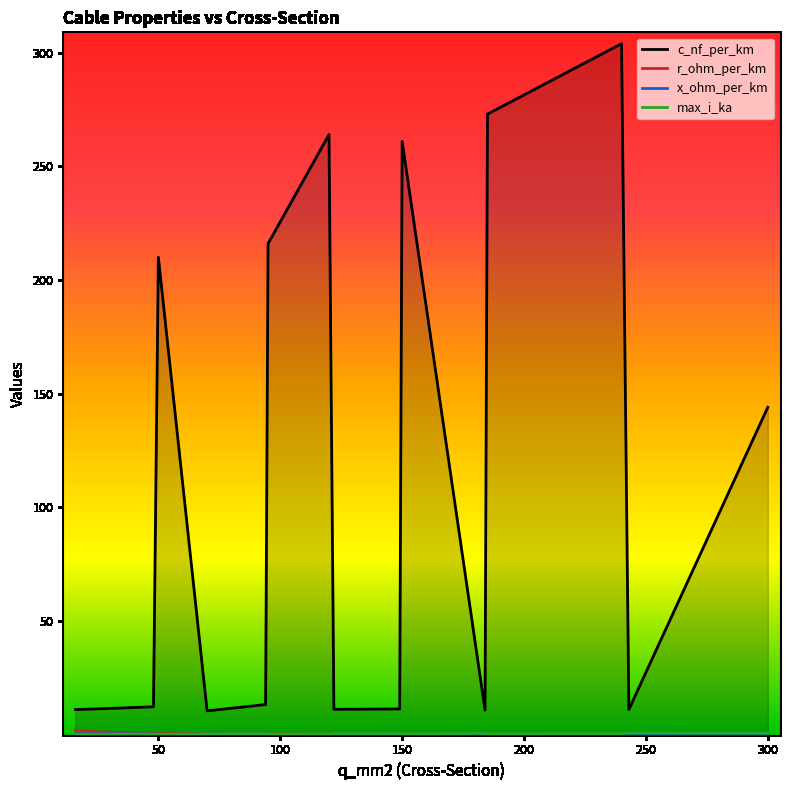

What is the smallest value displayed?

0.1